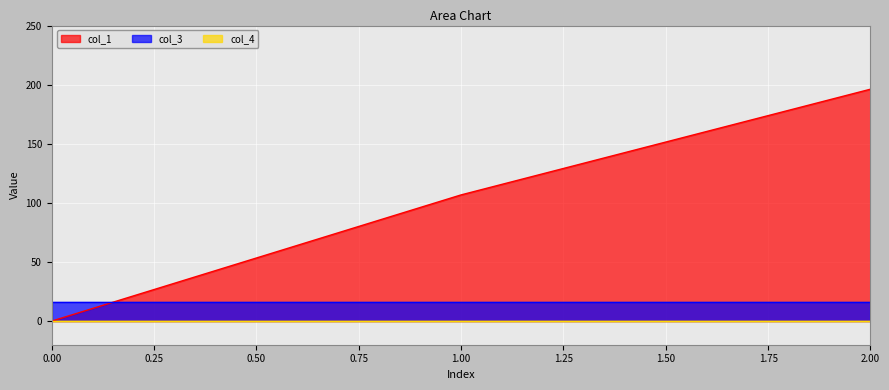

What is the value of the col_1 point at the 2nd from the left?

106.8